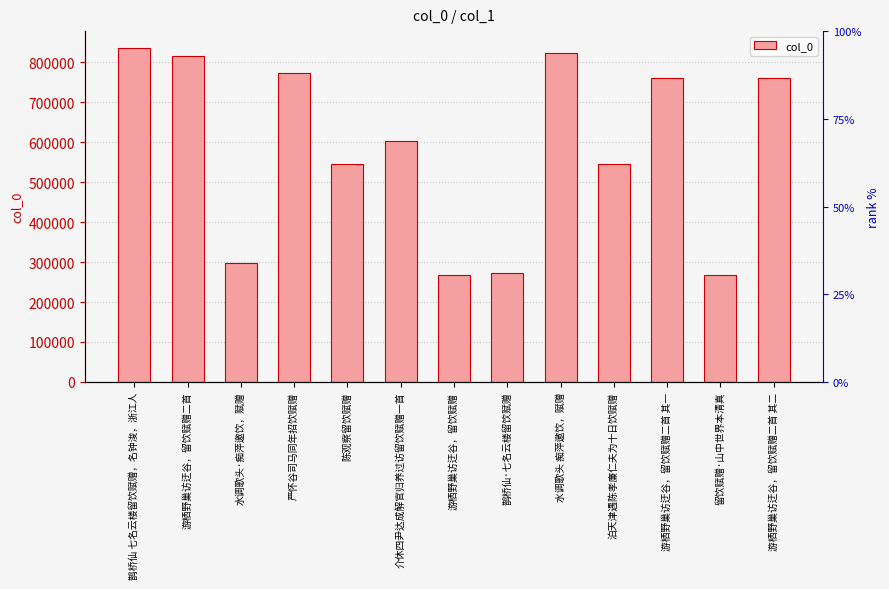

Reading left to right, list all the values displayed in this chart.

鹊桥仙 七名云楼留饮赋赠，名钟浚，浙江人=836369	游栖野巢访迂谷，留饮赋赠二首=814637	水调歌头·痴萍邀饮，赋赠=297719	严怀谷司马同年招饮赋赠=772858	陈观察留饮赋赠=545356	介休四尹达成解官归养过访留饮赋赠一首=603057	游栖野巢访迂谷，留饮赋赠=268435	鹊桥仙·七名云楼留饮赋赠=271792	水调歌头 痴萍邀饮，赋赠=824611	泊天津遇陈孝廉仁夫为十日饮赋赠=545365	游栖野巢访迂谷，留饮赋赠二首 其一=761924	留饮赋赠·山中世界本清真=268436	游栖野巢访迂谷，留饮赋赠二首 其二=761925